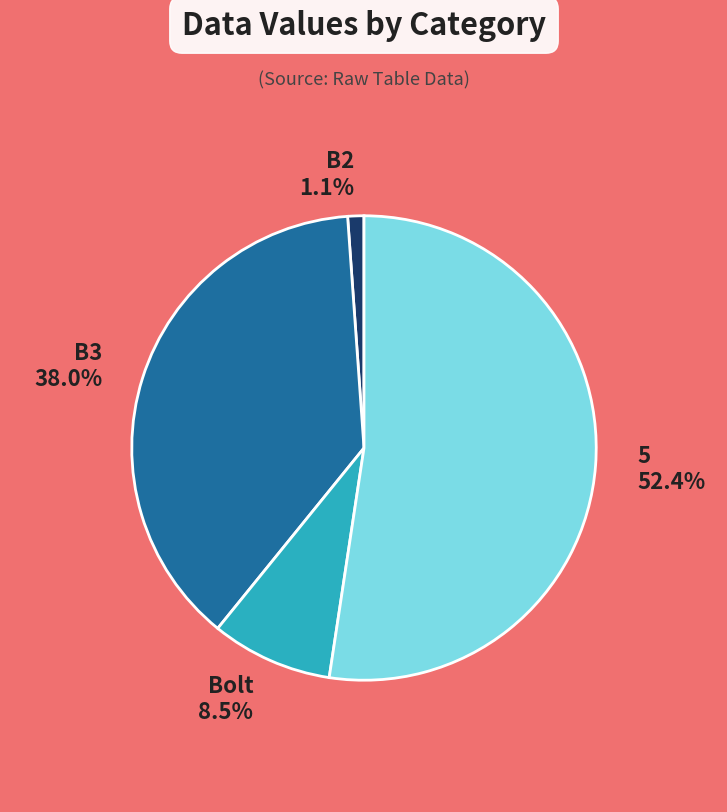

True or false: Bolt accounts for 1% of the total.

False